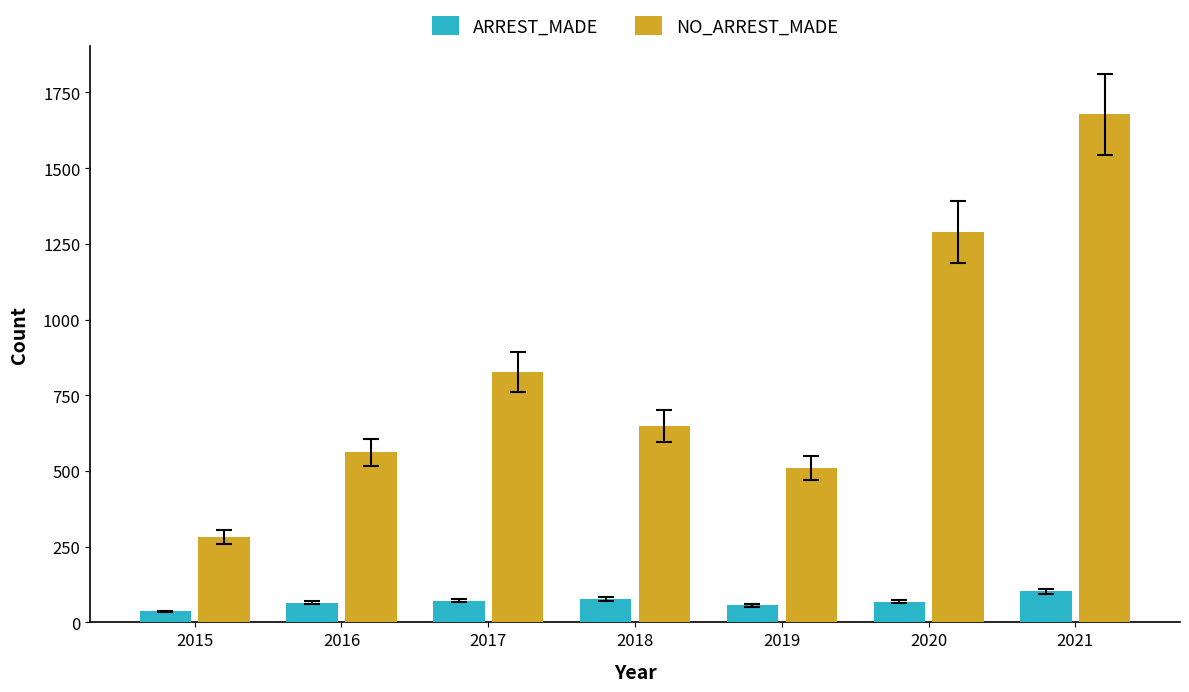

What is the spread (max minus min) of values at 2016?

497